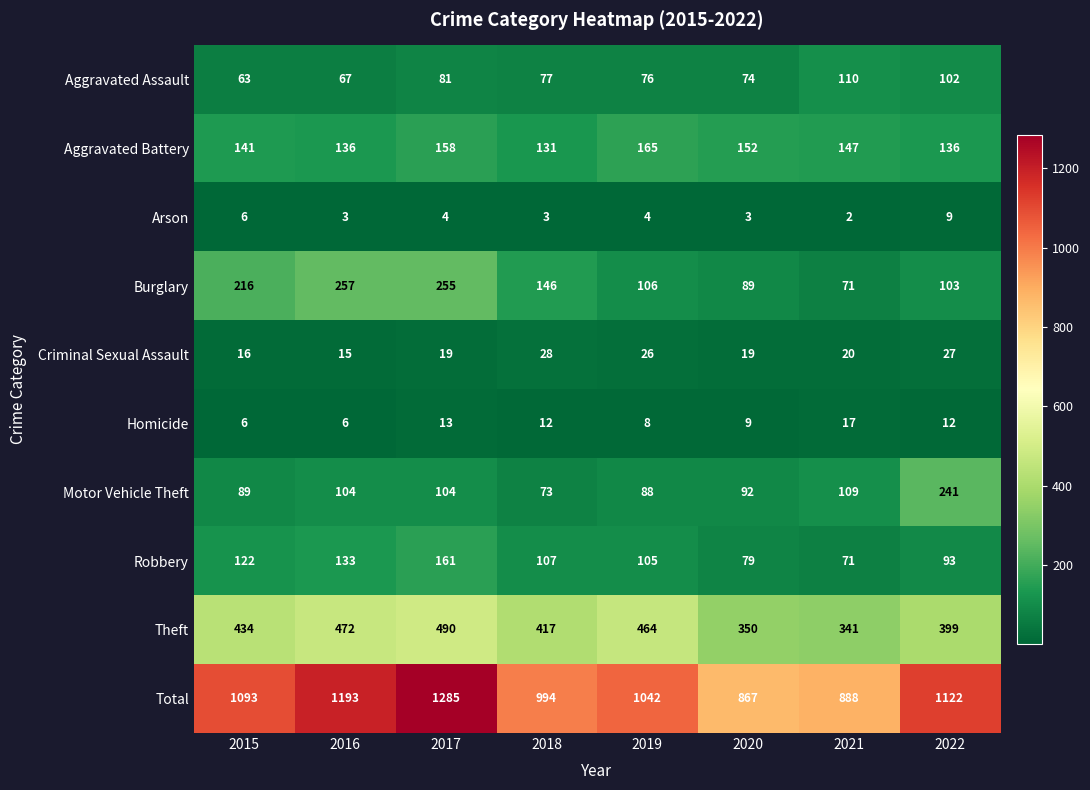

Rank the series by their maximum value, from lowest to highest.

Arson, Homicide, Criminal Sexual Assault, Aggravated Assault, Robbery, Aggravated Battery, Motor Vehicle Theft, Burglary, Theft, Total